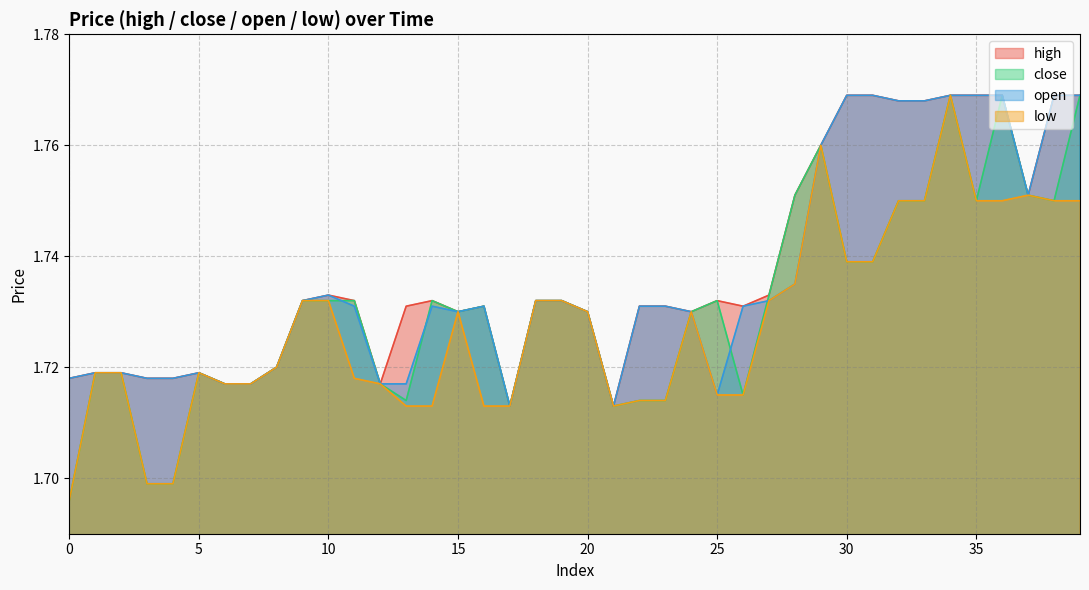

How many lines are shown in the chart?

4